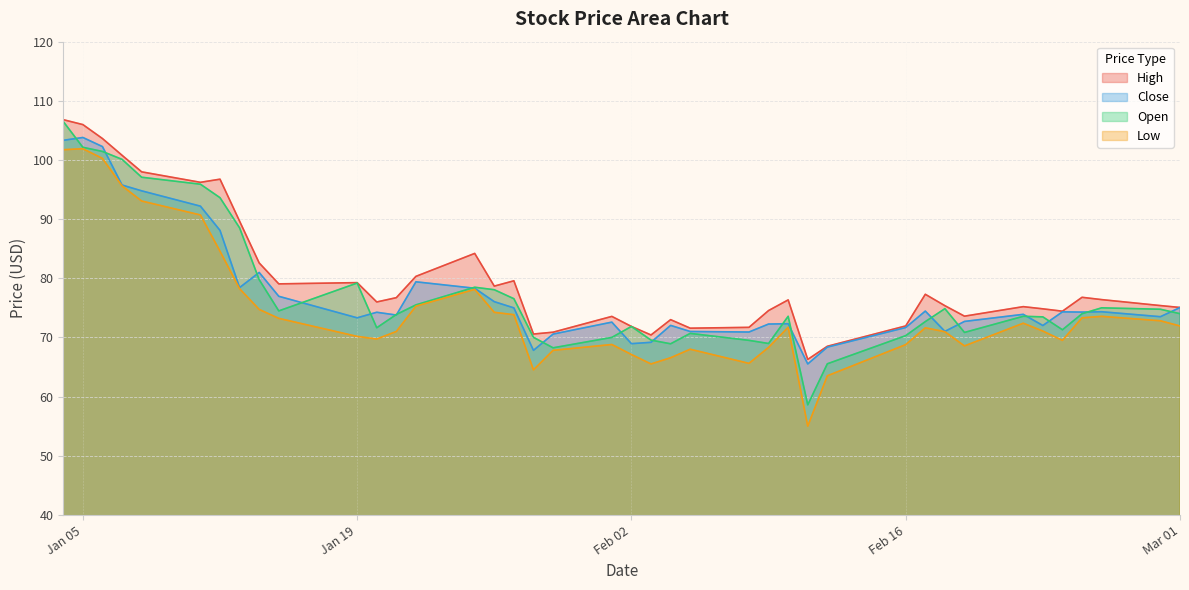

The Low series shows 95.6 at 2016-01-07. True or false?

True